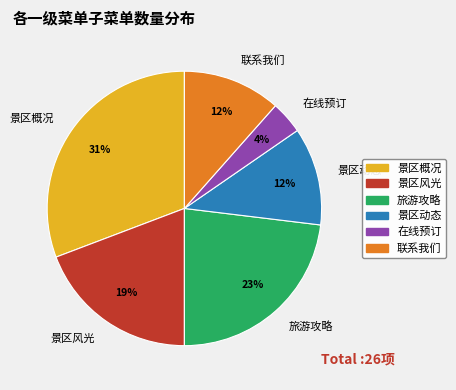

Does 景区风光 account for over 50% of the chart?

No